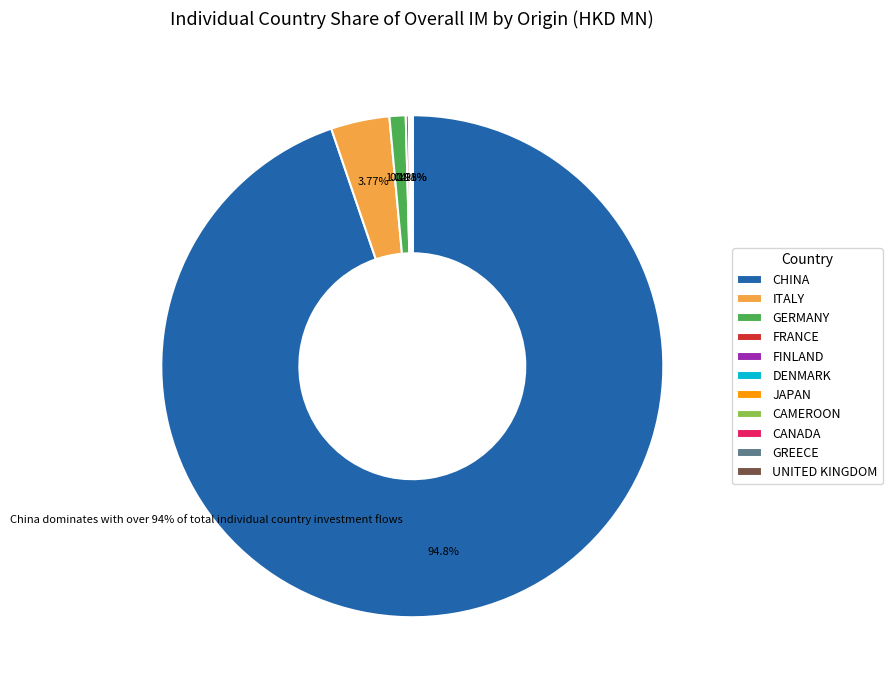

Is there any slice that represents more than half of the pie?

Yes